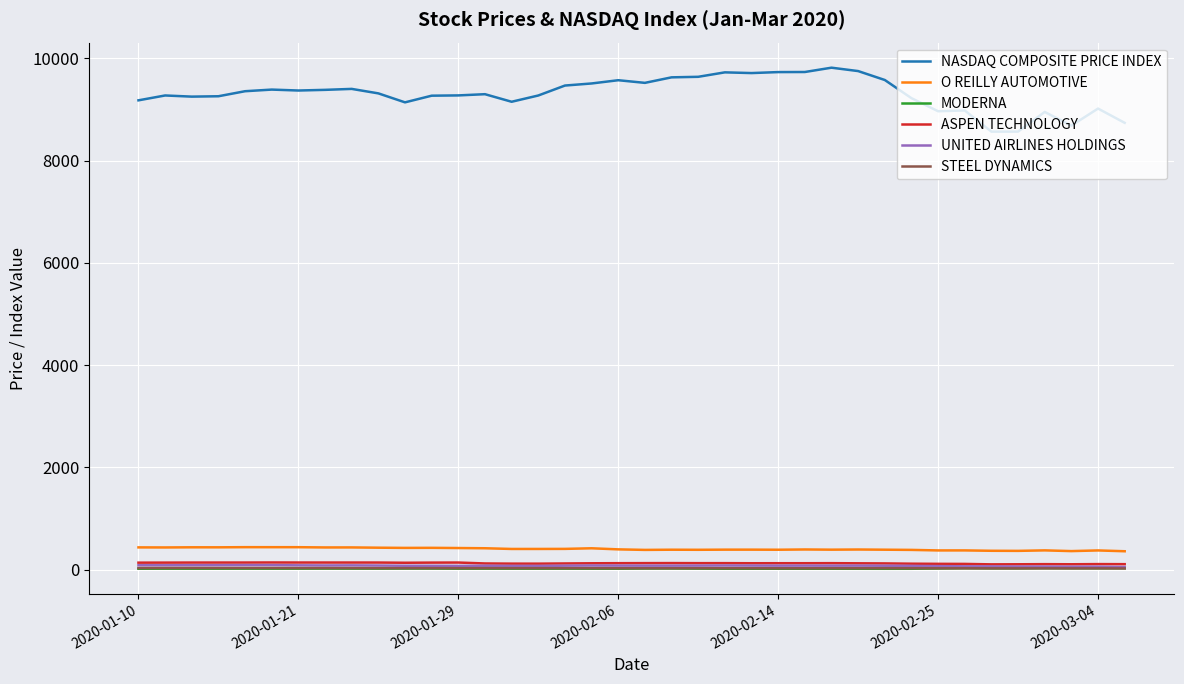

Which series has the largest total across all categories?

NASDAQ COMPOSITE PRICE INDEX